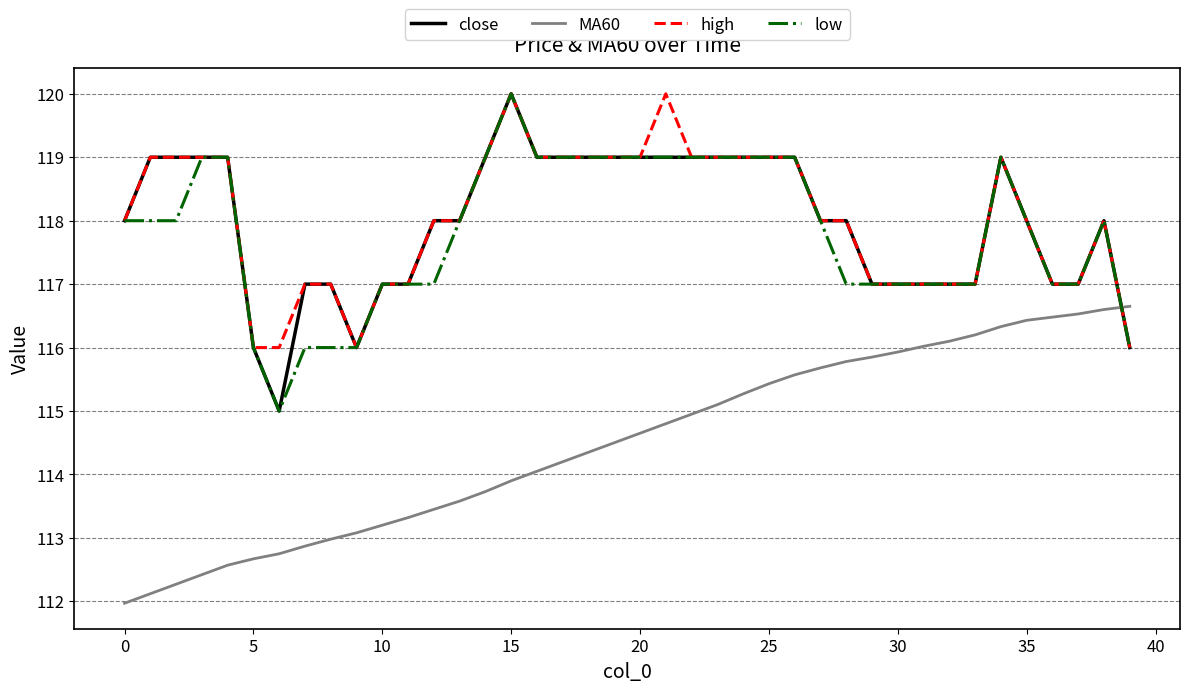

At how many categories does at least one series exceed 113?

40